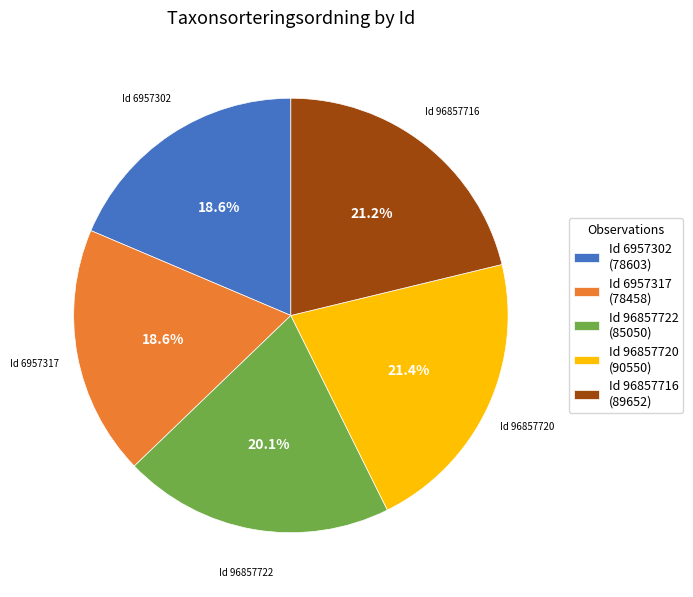

Is the sum of Id 6957302 (78603) and Id 96857716 (89652) greater than half?

No